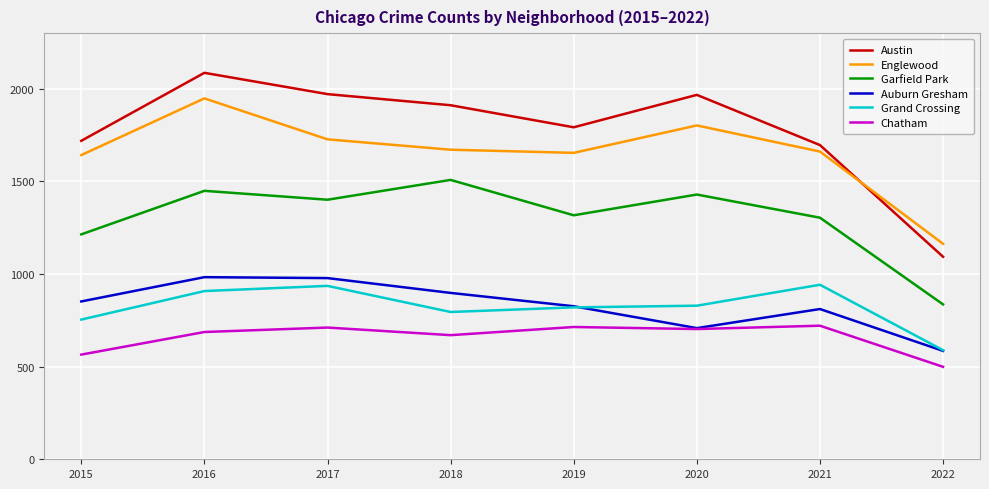

Which series has the largest total across all categories?

Austin